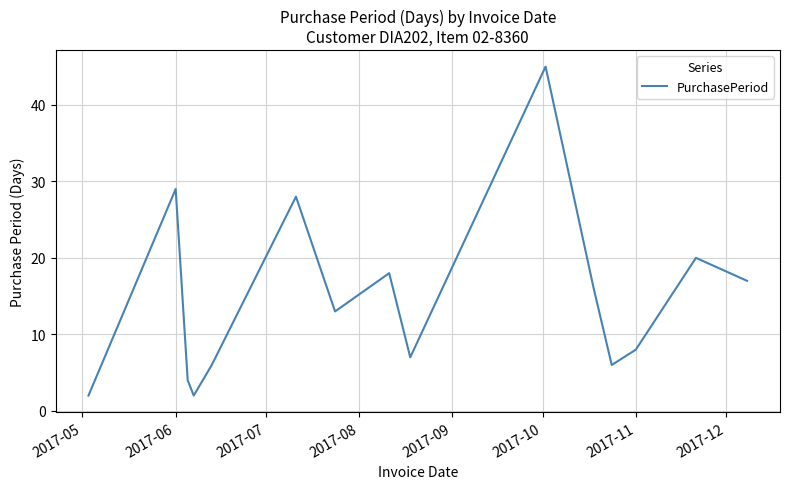

What is the greatest value displayed?

45